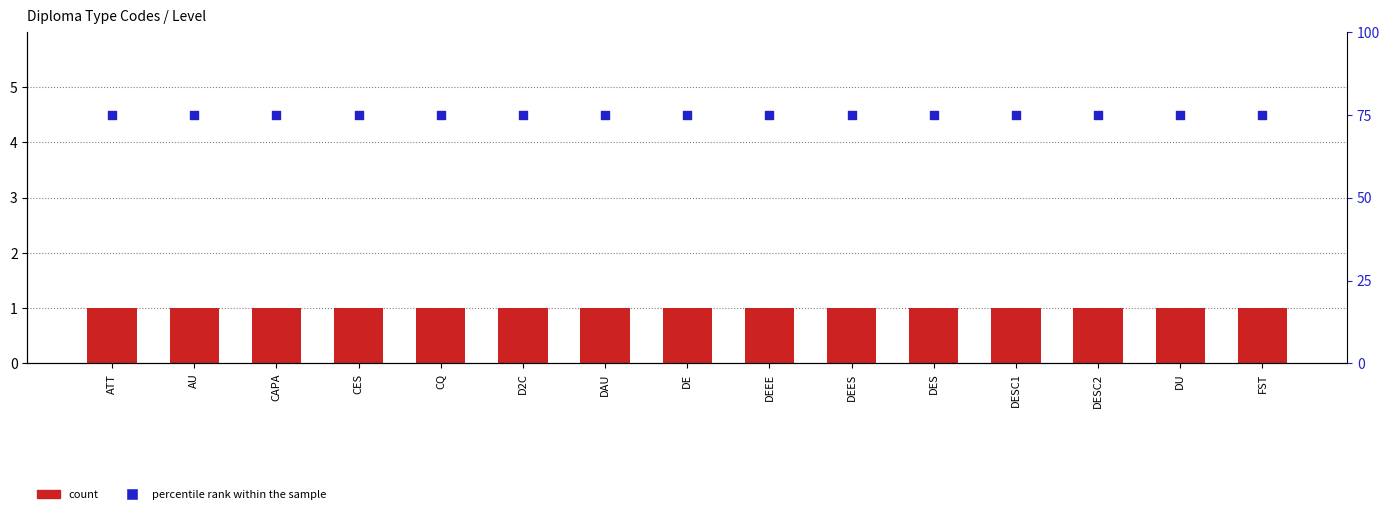

Is the value of percentile rank within the sample at DAU greater than the value of count at D2C?

Yes